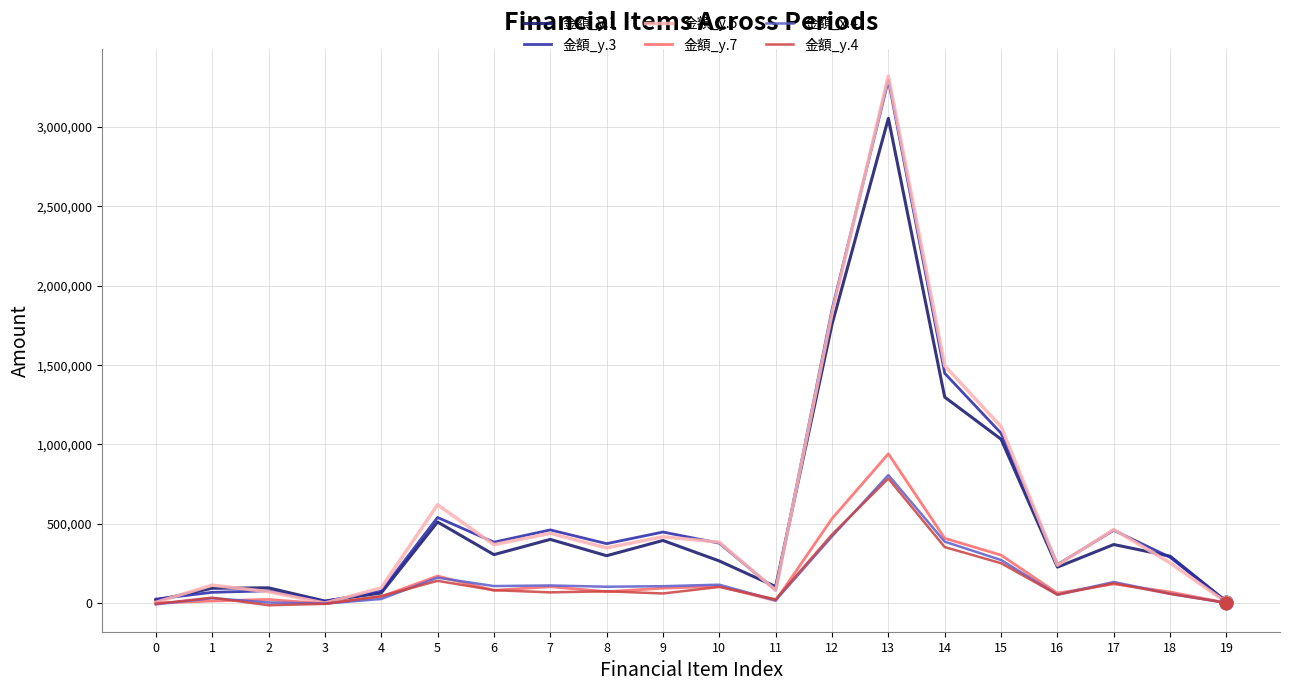

At which category is the sum across all series the highest?

13